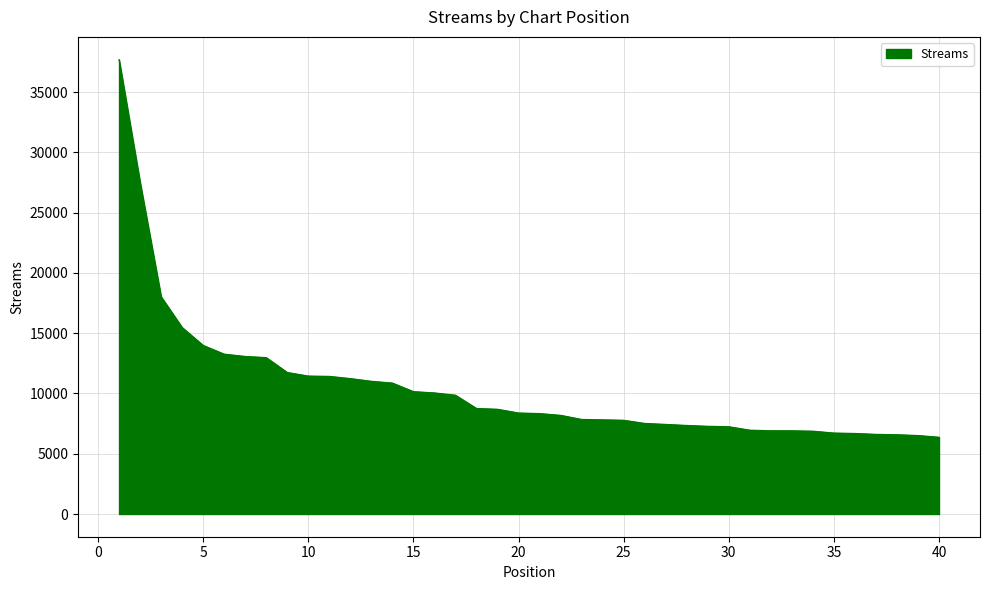

What is the greatest value displayed?

37689